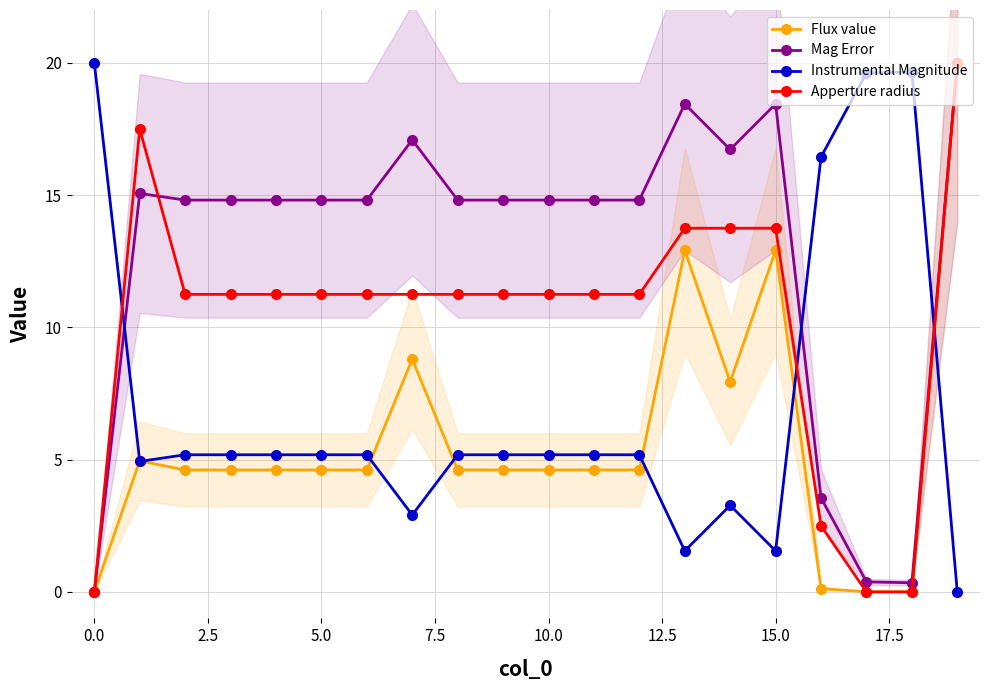

The Flux value series shows 5.3 at 15.0. True or false?

False